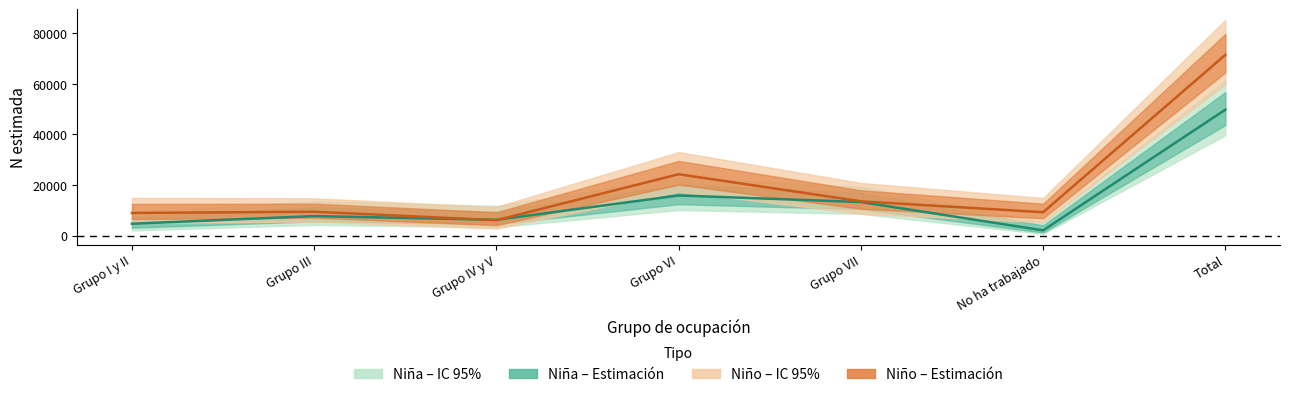

Which label corresponds to the largest value in the chart?

Total